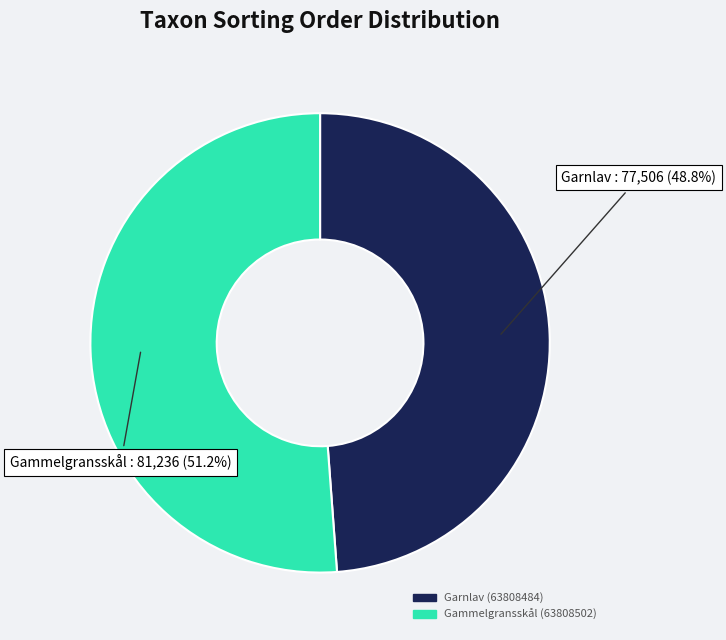

To the nearest percent, what is the average slice percentage?

50%